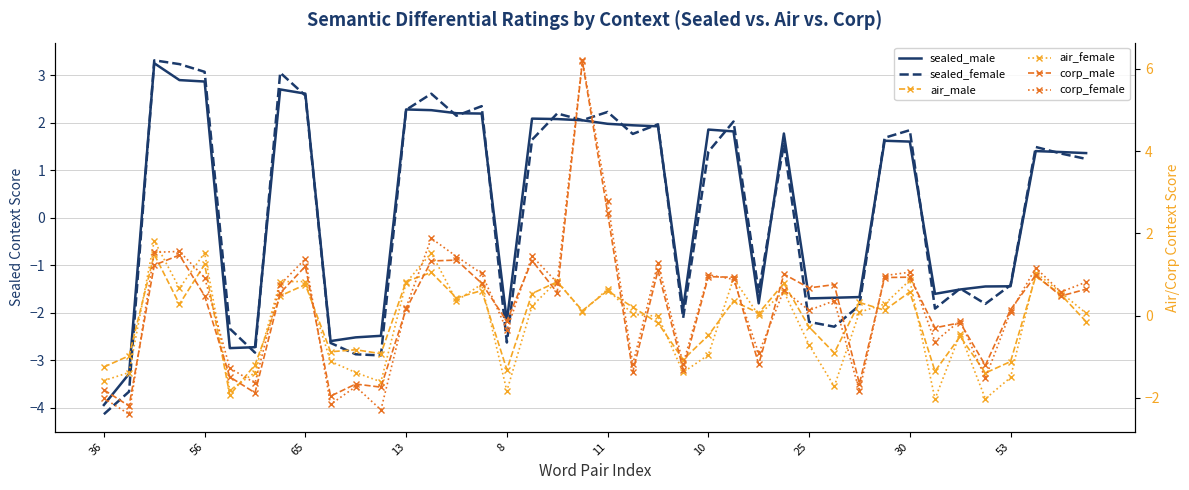

How many values in corp_female are below zero?

15